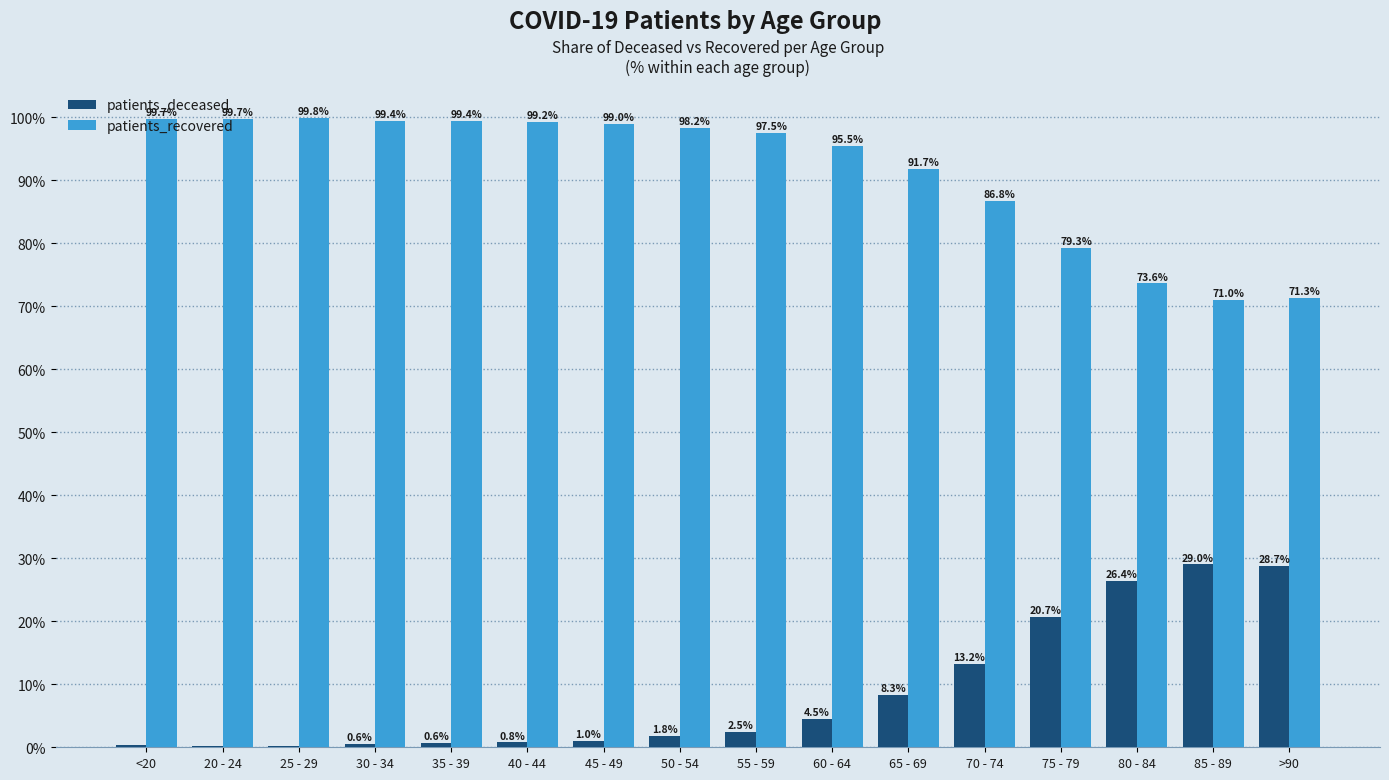

Which series has the largest total across all categories?

patients_recovered